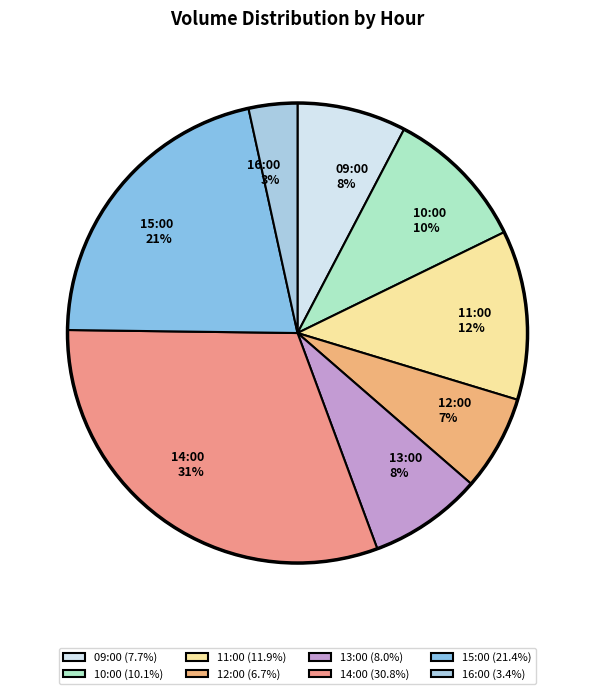

Do 11:00 and 09:00 together represent more than half of the pie?

No